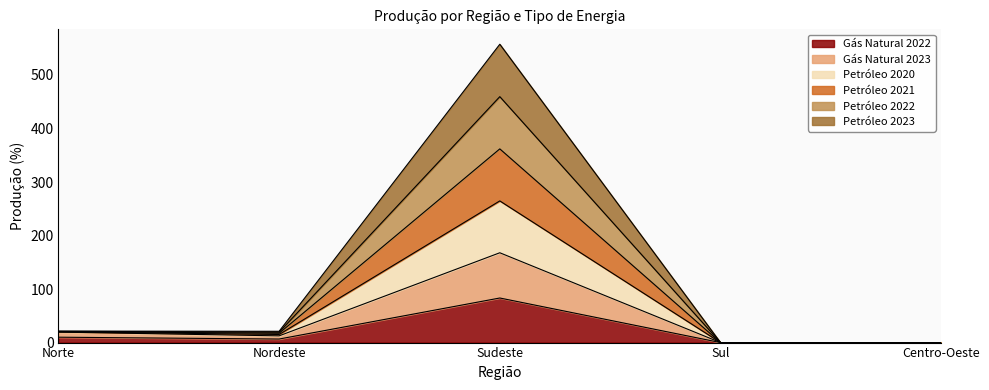

True or false: Produção de Petróleo (10³ m³)_2021 has a value of 0.0 at Sul.

True